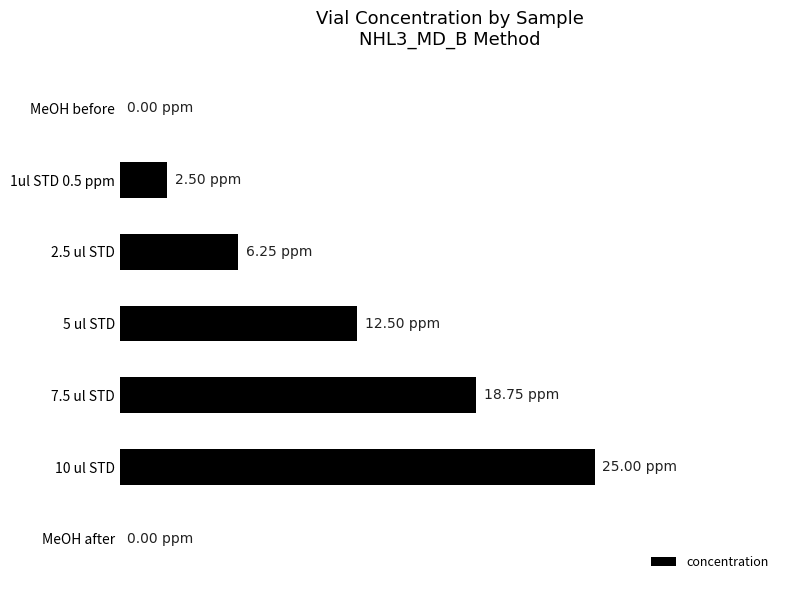

What is the sum of all values?

65.0